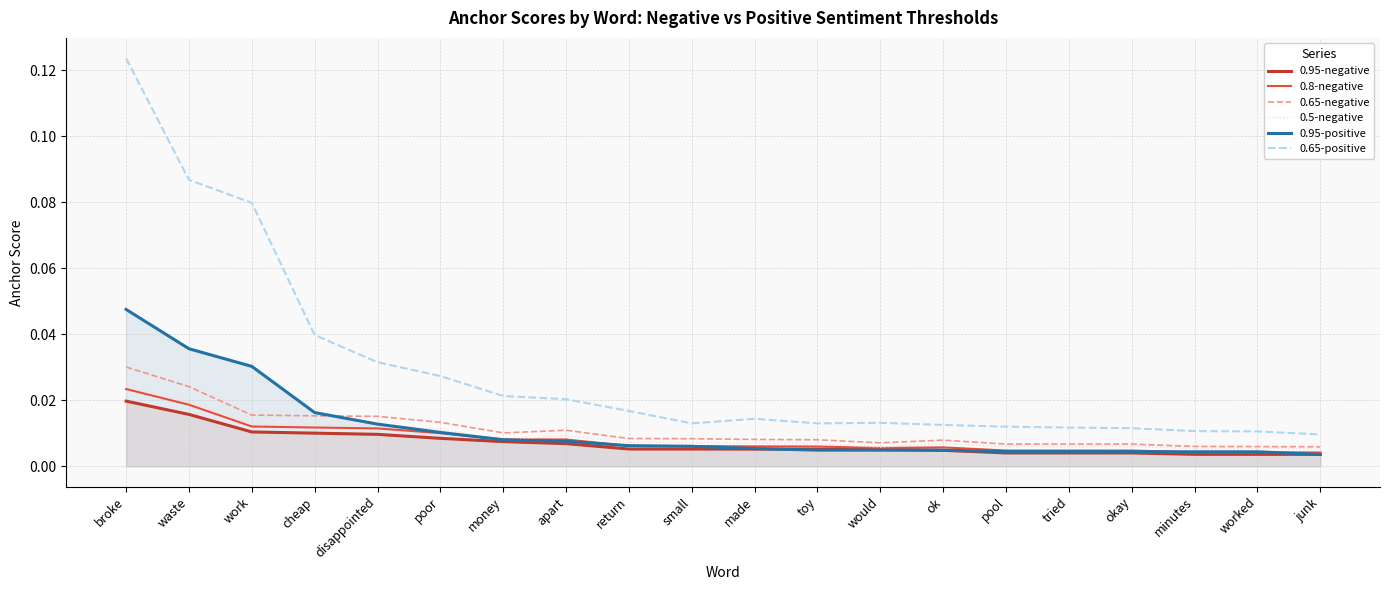

True or false: 0.95-positive and 0.65-positive intersect in this chart.

False